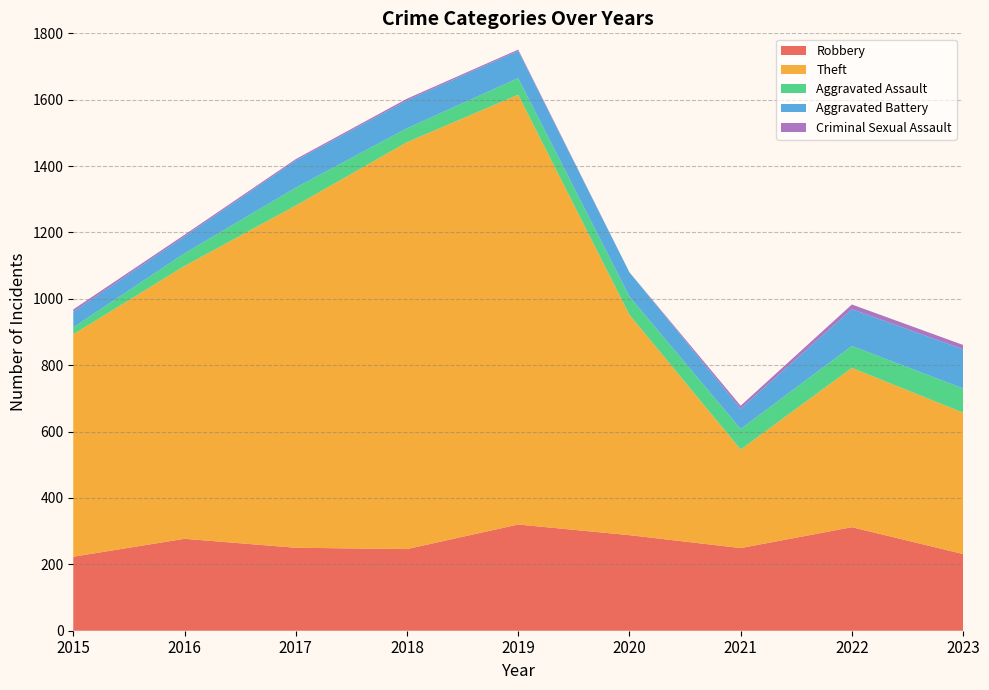

Reading left to right, list all the values displayed in this chart.

Robbery: 223	277	250	246	320	288	249	312	231
Theft: 670	822	1031	1226	1295	664	297	480	426
Aggravated Assault: 21	38	54	42	50	55	62	66	73
Aggravated Battery: 47	51	82	84	82	73	61	111	118
Criminal Sexual Assault: 7	5	4	5	4	0	9	14	13